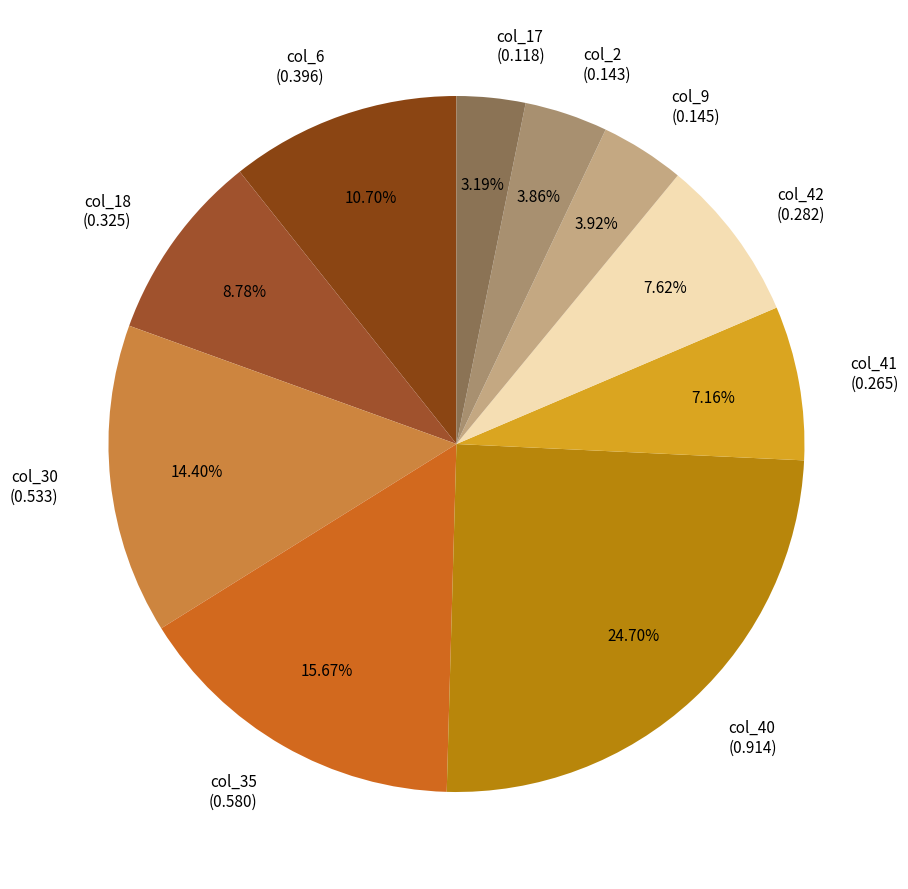

The col_30 slice represents 14% of the pie. True or false?

True